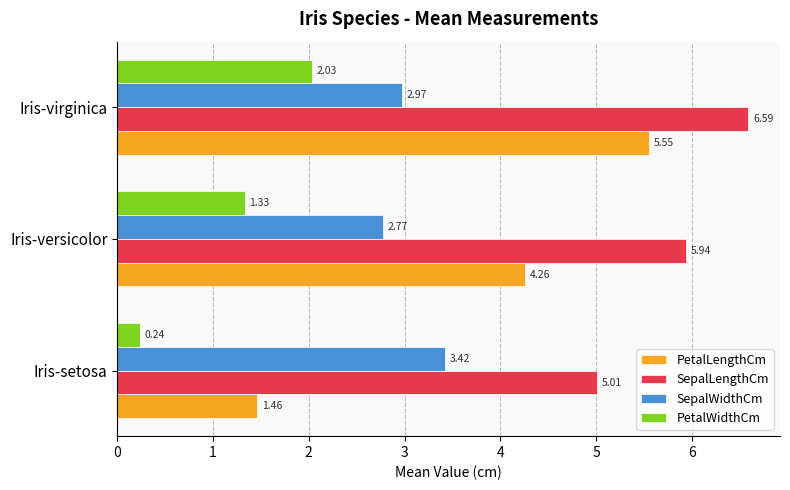

What is the sum of all PetalLengthCm values?

11.3